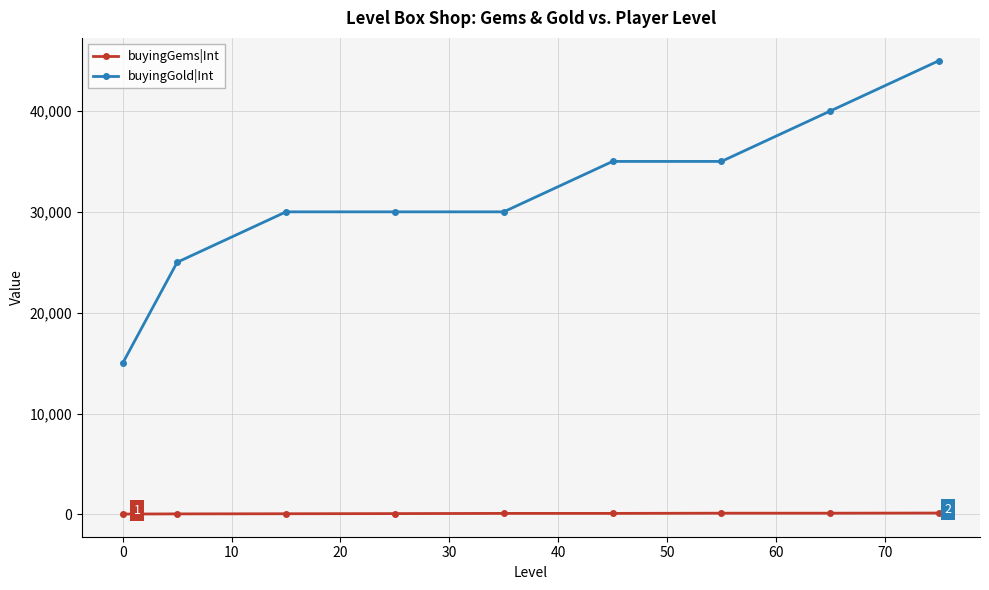

What is the maximum value shown in the chart?

45000